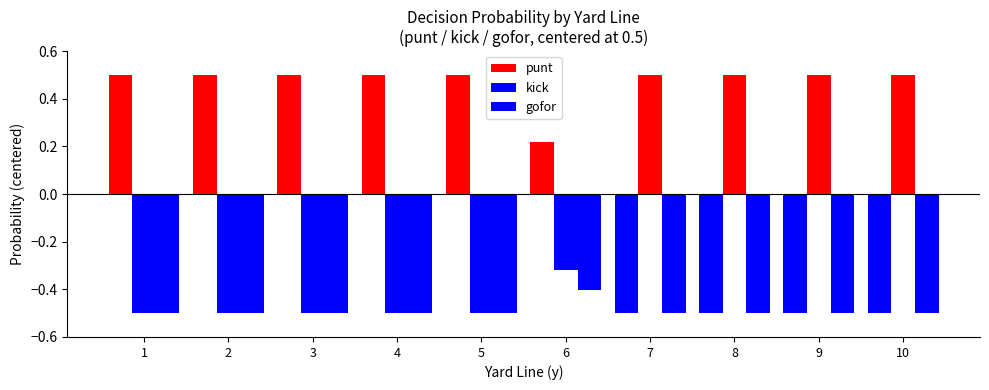

How many values in punt are above zero?

6